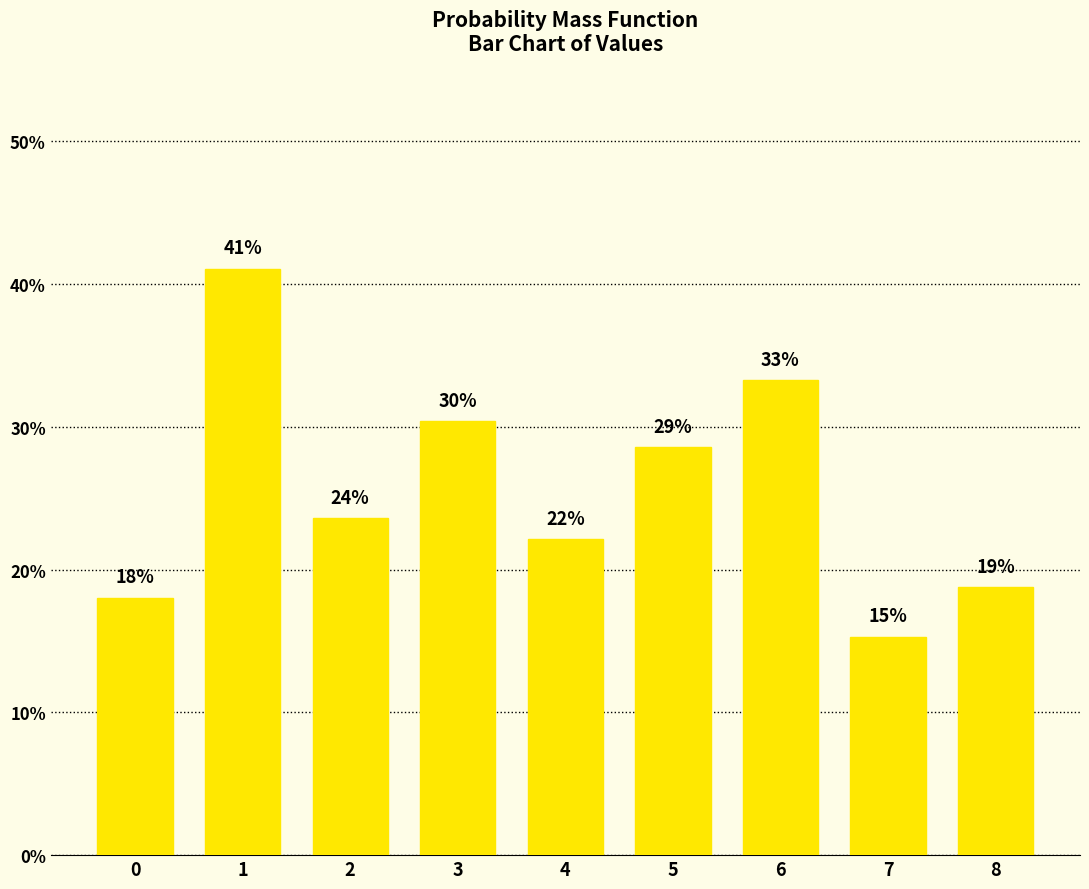

Does the chart contain any negative values?

No